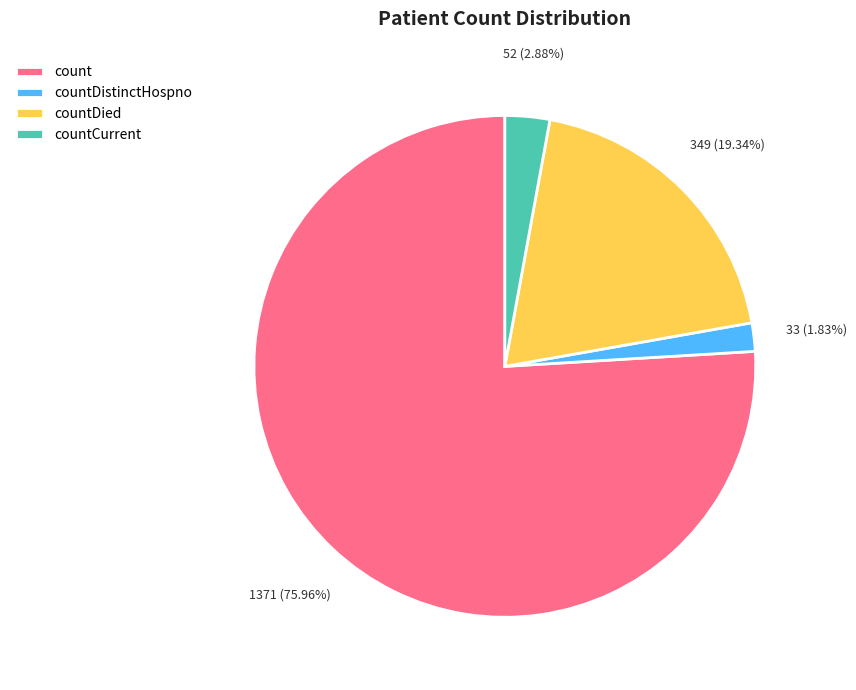

How many slices are in this pie chart?

4